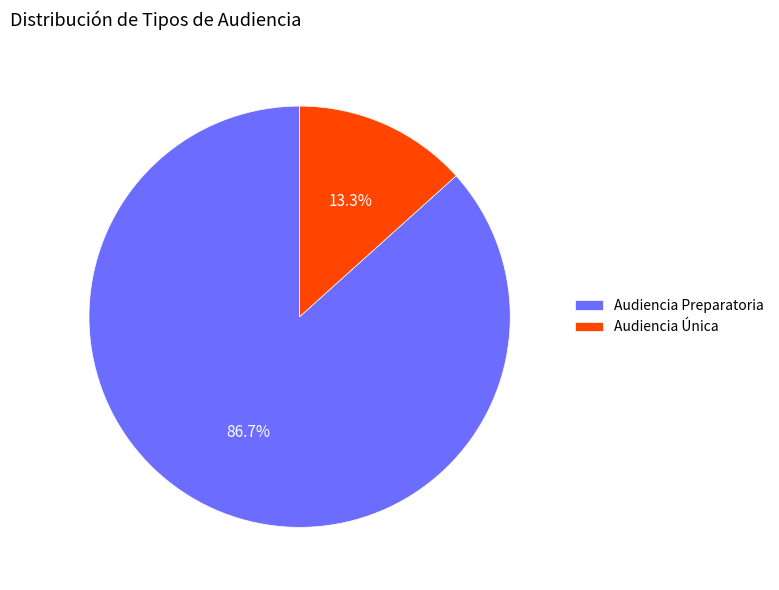

To the nearest percent, what portion does Audiencia Preparatoria represent?

87%